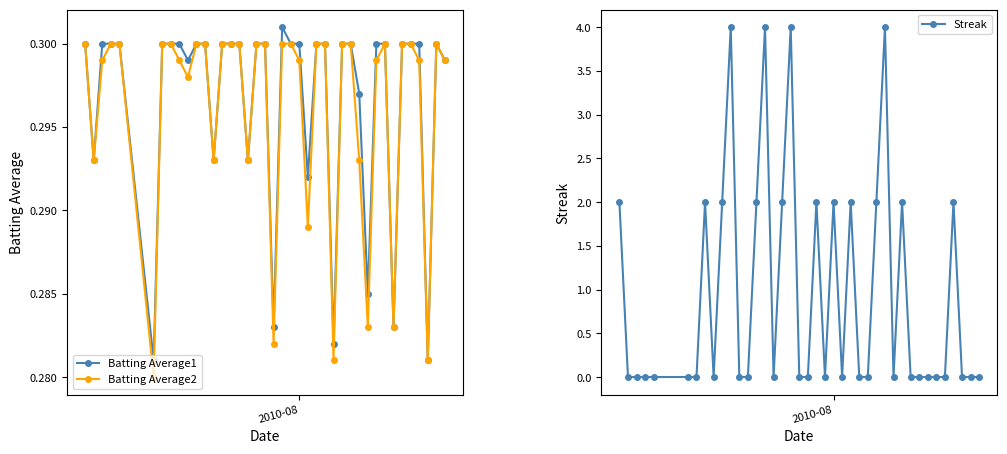

What is the value of the Streak point at the 28th from the left?

2